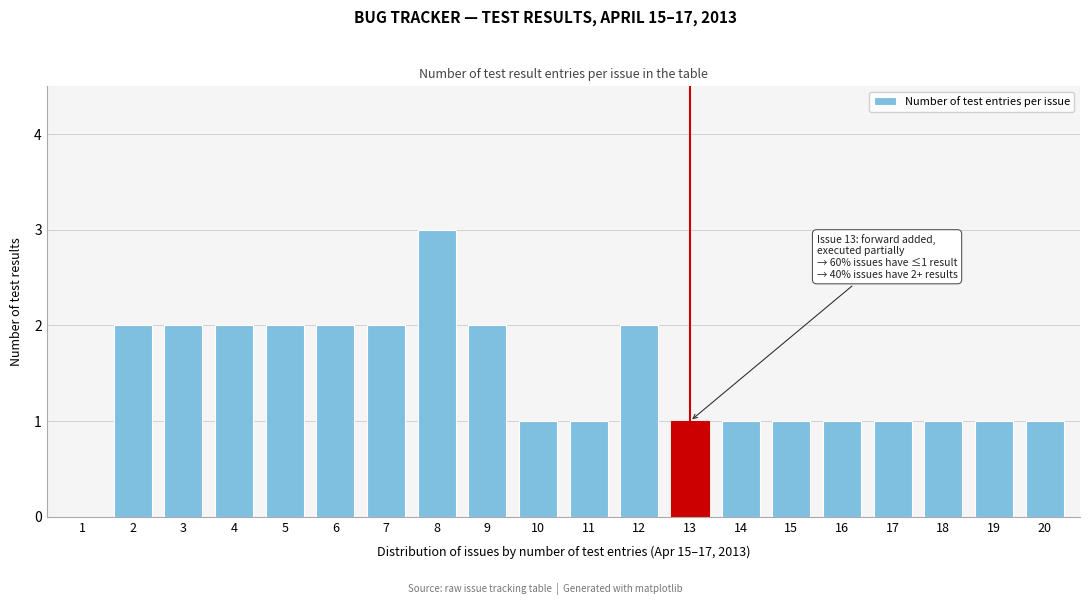

Reading right to left, extract all data points from this chart.

20=1	19=1	18=1	17=1	16=1	15=1	14=1	13=1	12=2	11=1	10=1	9=2	8=3	7=2	6=2	5=2	4=2	3=2	2=2	1=0